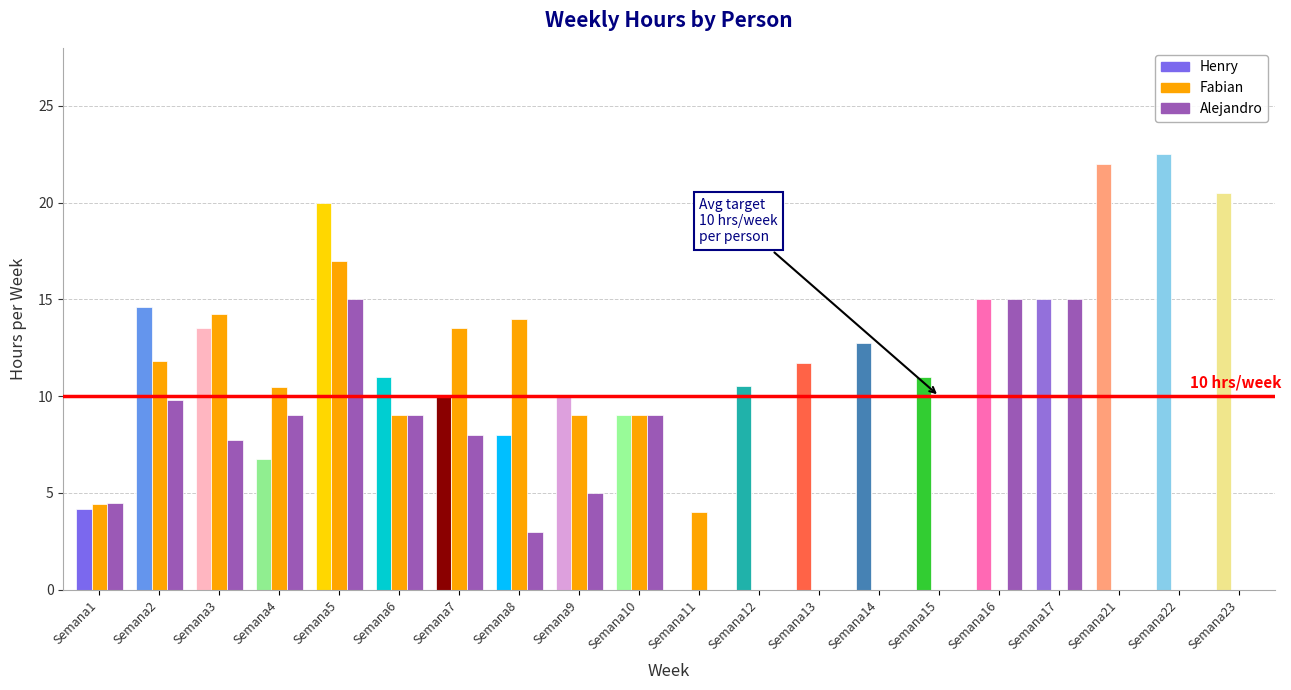

Between Semana2 and Semana15, which series saw the biggest shift?

Fabian